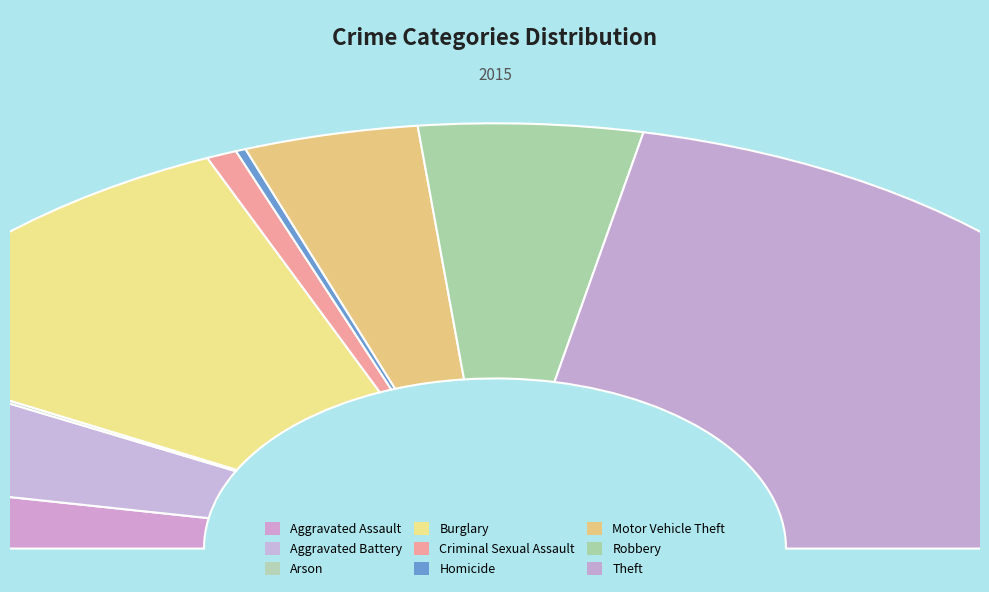

True or false: Motor Vehicle Theft accounts for 8% of the total.

True